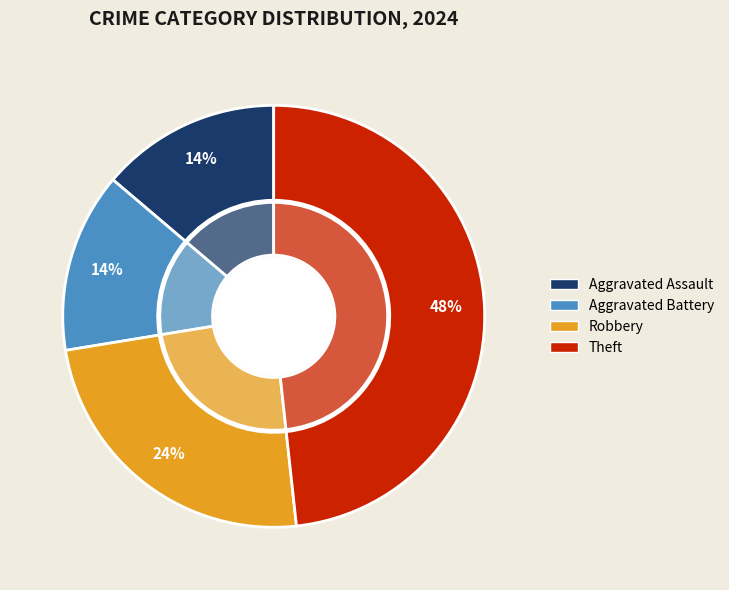

Is it true that Theft is 61% of the pie?

False